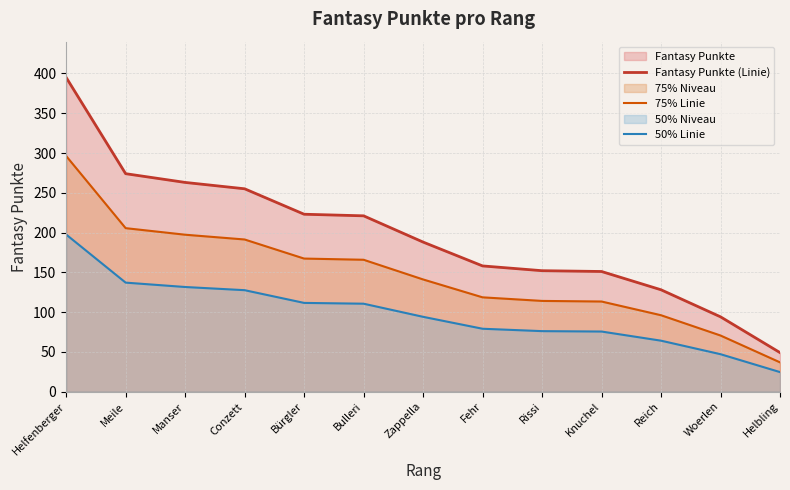

Which series has the largest total across all categories?

Fantasy Punkte (Linie)